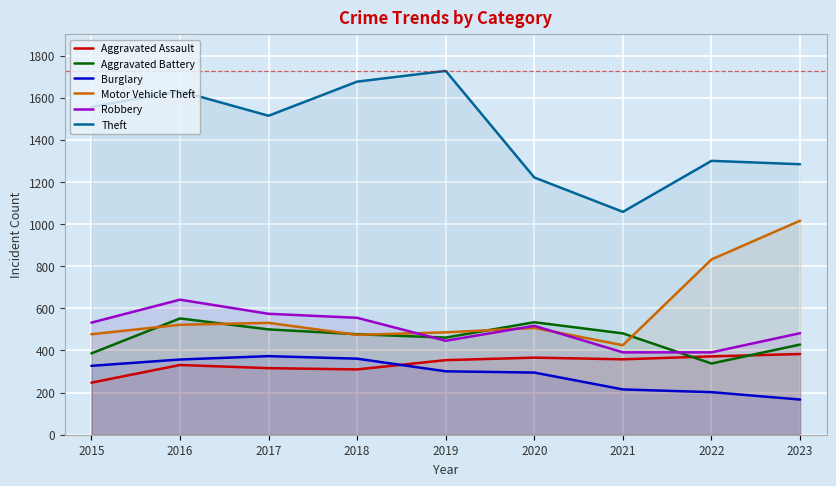

What is the maximum value for Theft?

1727